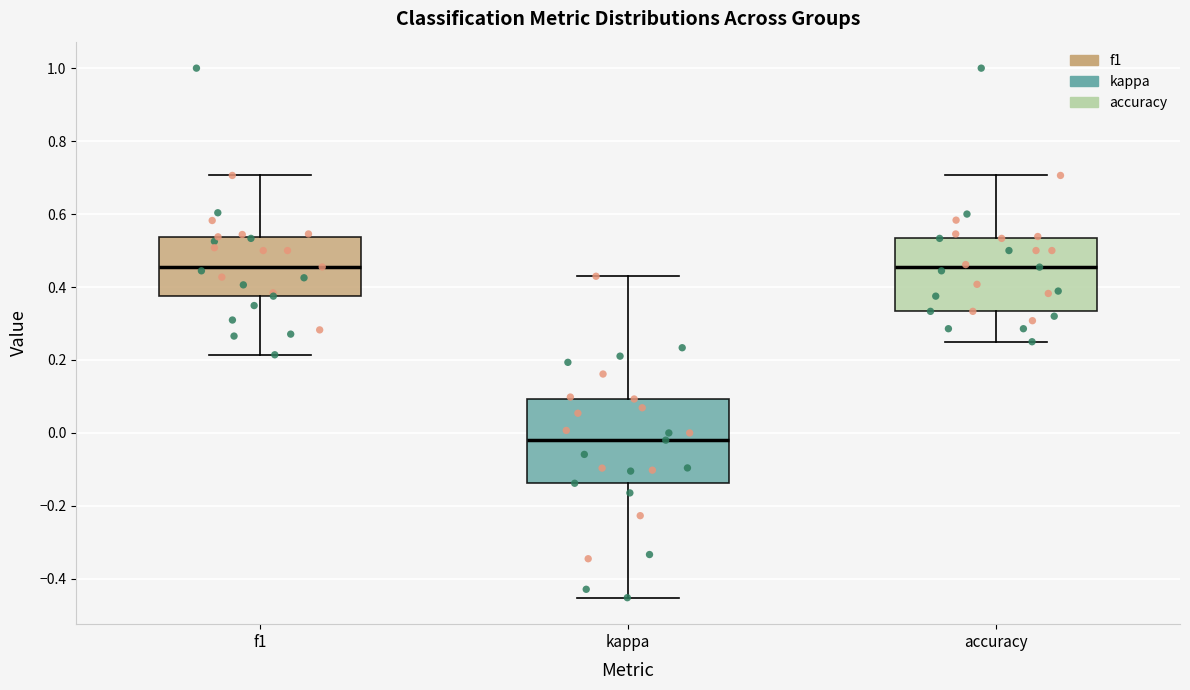

Which box has the lowest median line?

kappa